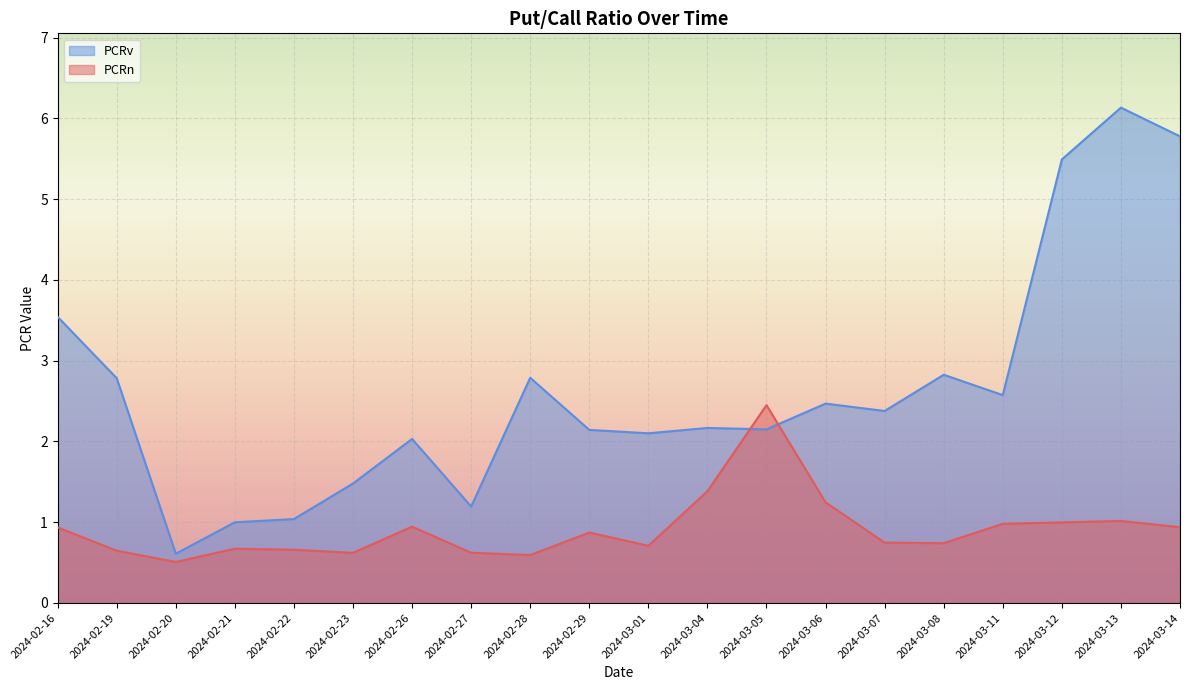

The PCRv series shows 2.8 at 2024-03-08. True or false?

True